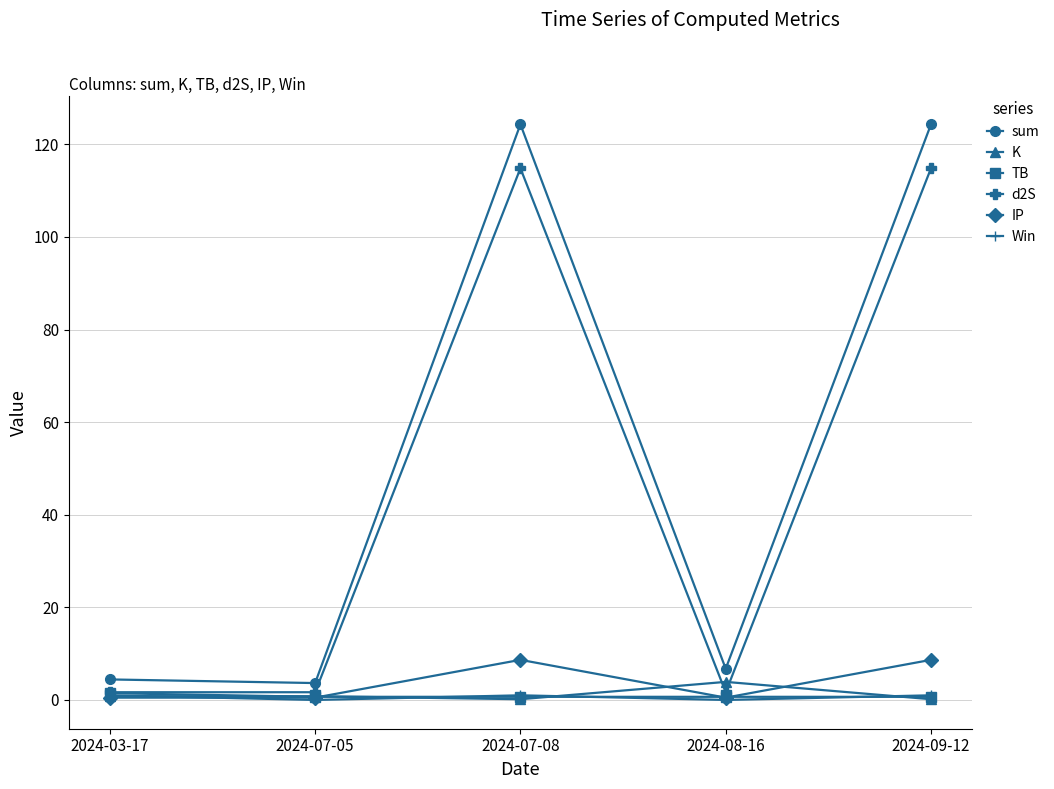

Which series has the largest range (max minus min)?

sum